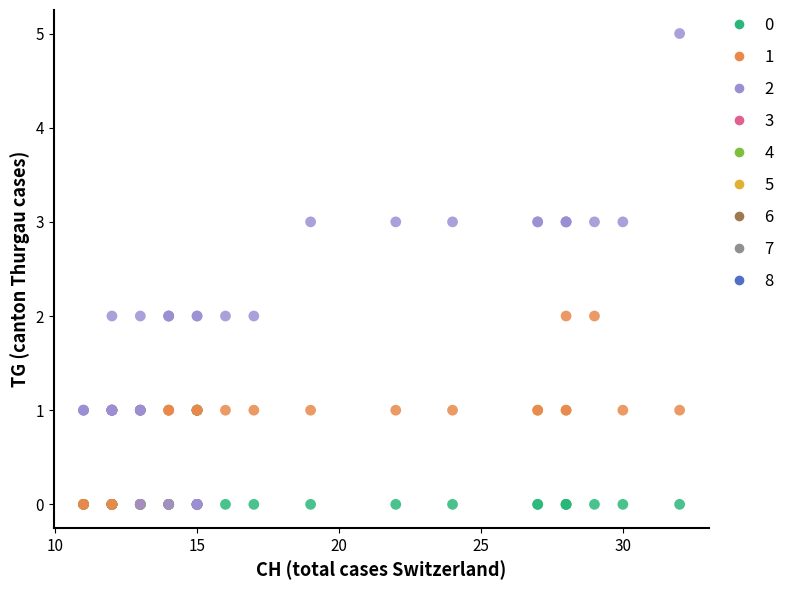

Which series has the largest Y range (max minus min)?

2